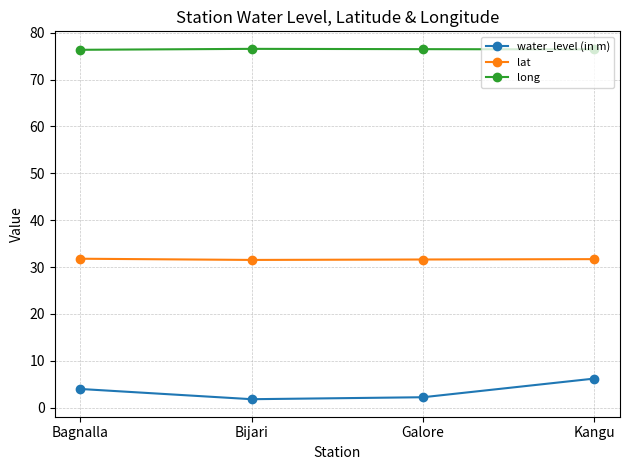

True or false: water_level (in m) has more than 2 points higher than both neighbors.

False